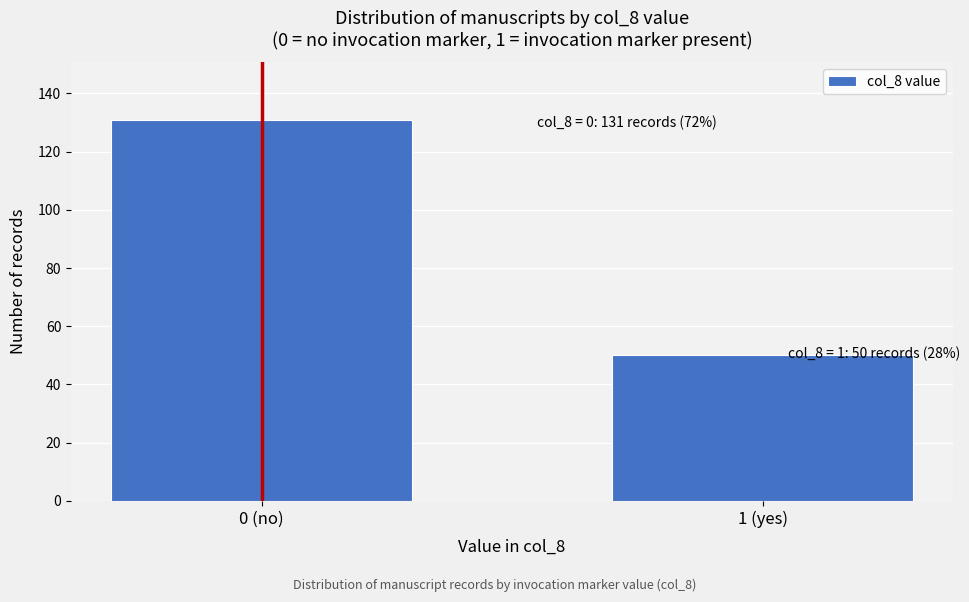

Reading left to right, extract all data points from this chart.

0 (no)=131	1 (yes)=50